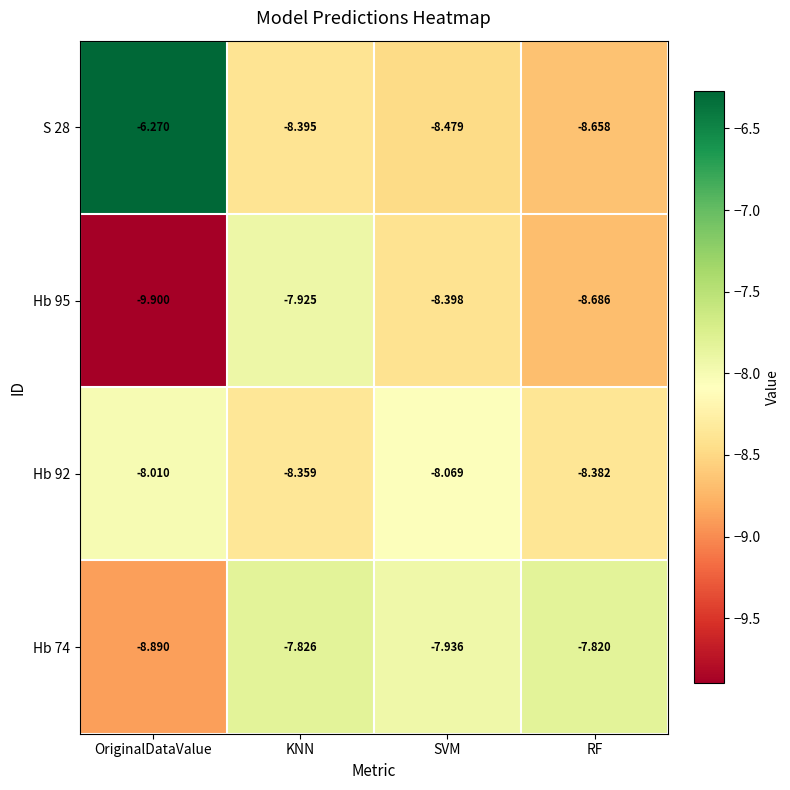

Which category has the lowest value across all series?

OriginalDataValue